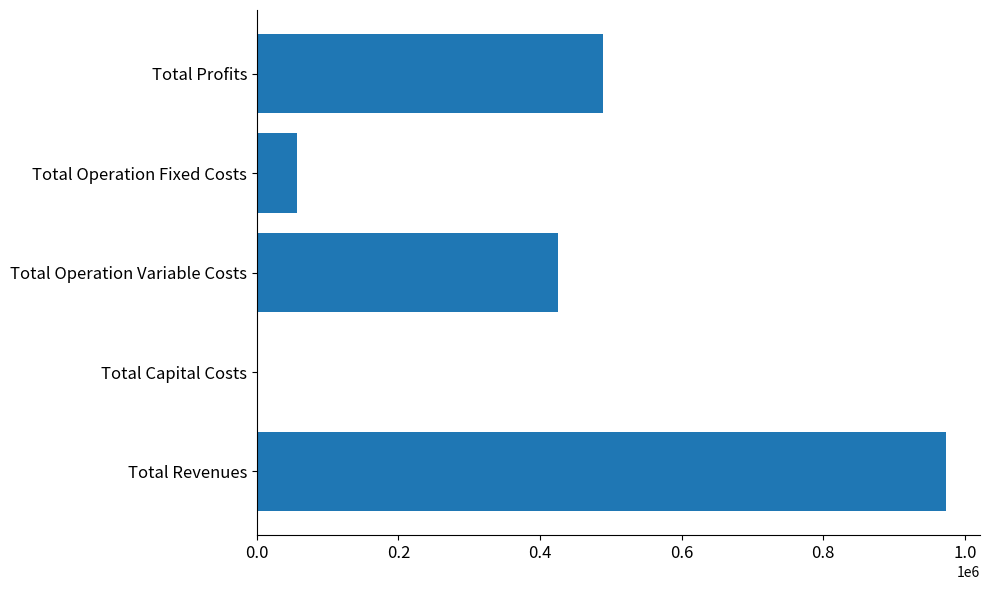

What is the change in value from Total Capital Costs to Total Profits?

+489654.1